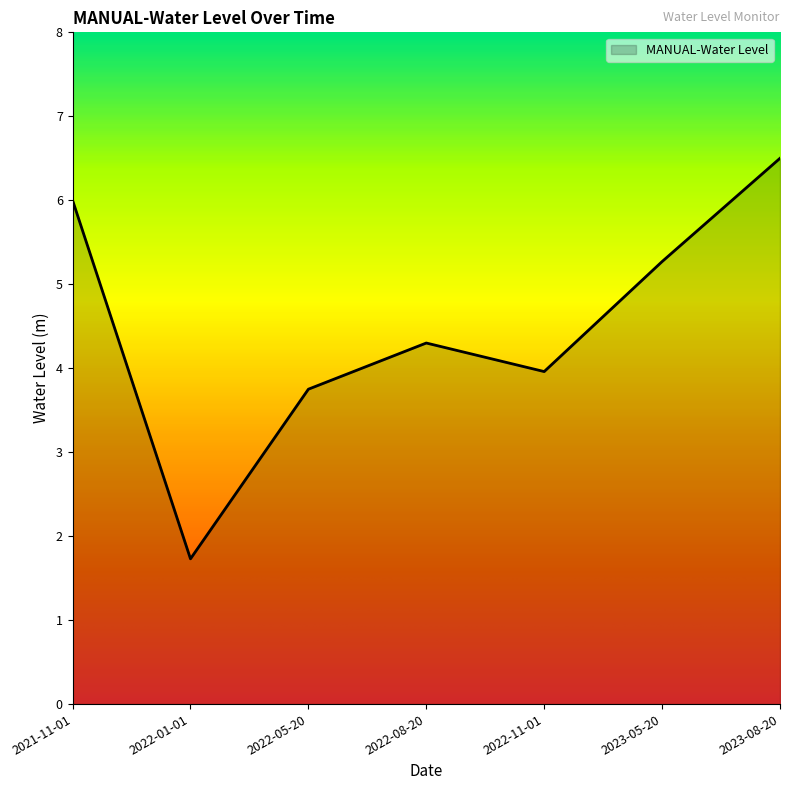

Does the chart have visible grid lines?

No